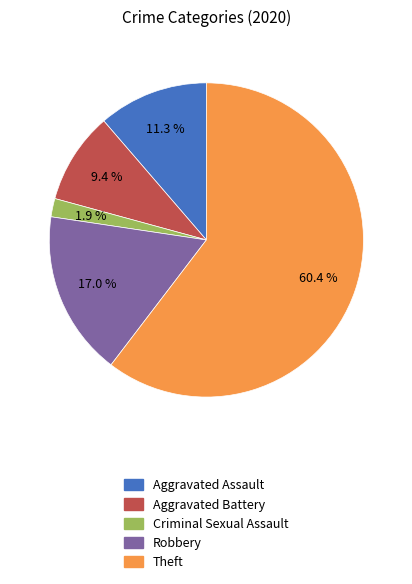

What is the total percentage of Theft and Aggravated Battery?

69.8%